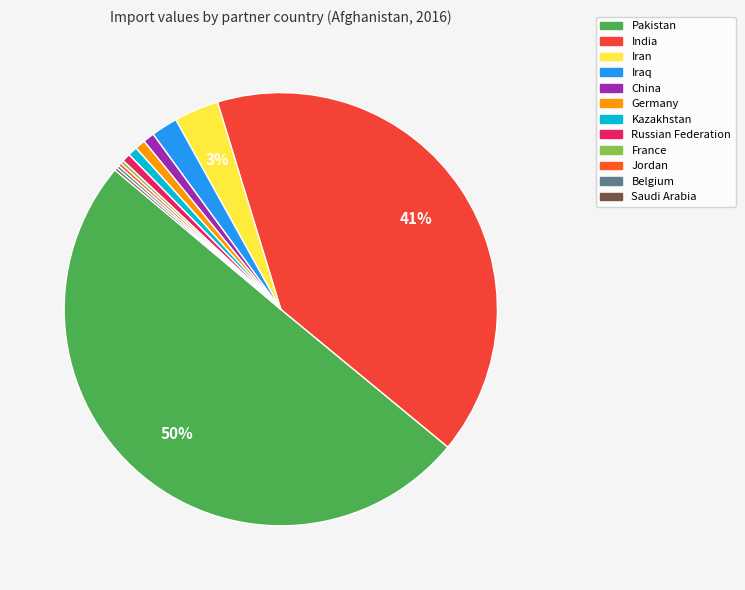

To the nearest percent, what portion does Iran represent?

3%